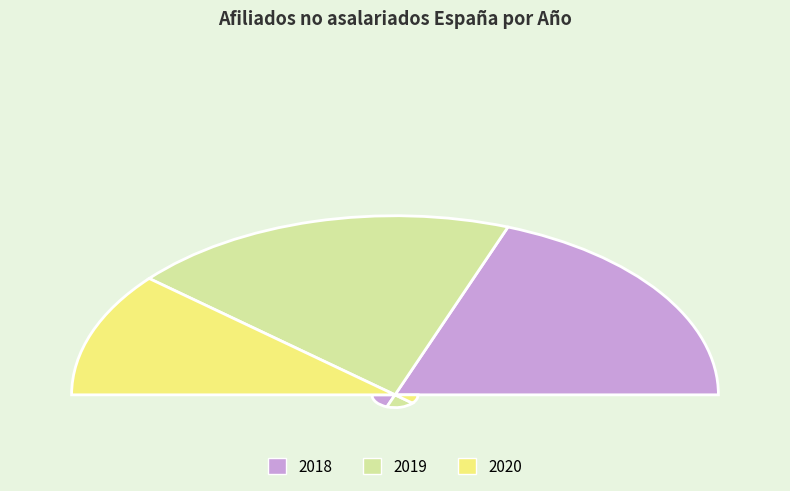

Does 2019 represent more than half of the total?

No